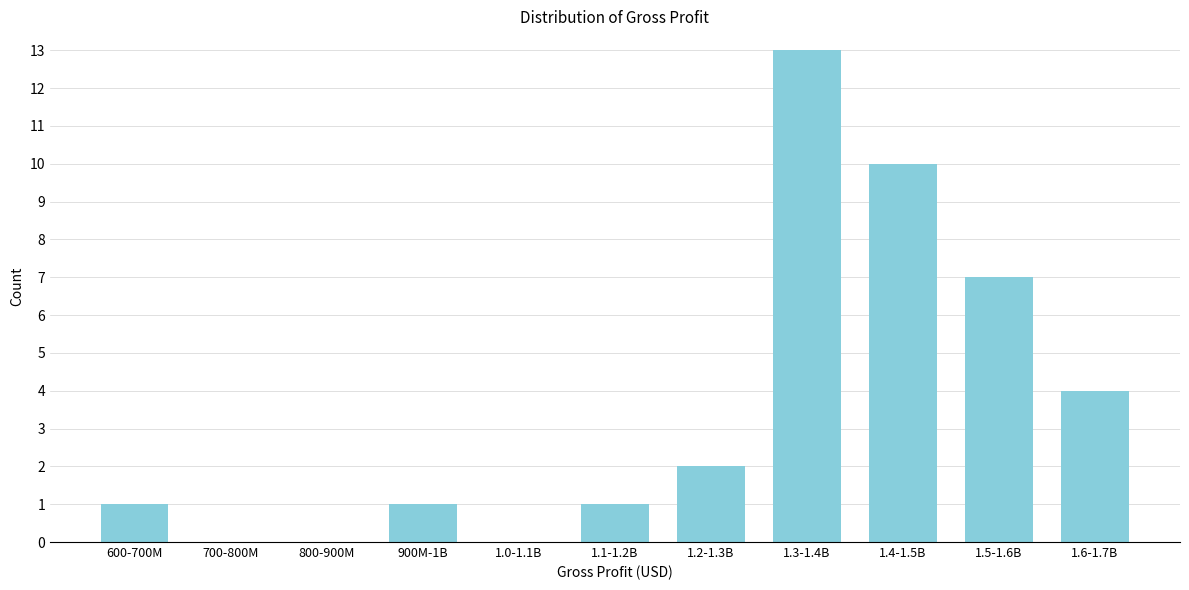

Reading right to left, list all the values displayed in this chart.

1.6-1.7B=4	1.5-1.6B=7	1.4-1.5B=10	1.3-1.4B=13	1.2-1.3B=2	1.1-1.2B=1	1.0-1.1B=0	900M-1B=1	800-900M=0	700-800M=0	600-700M=1